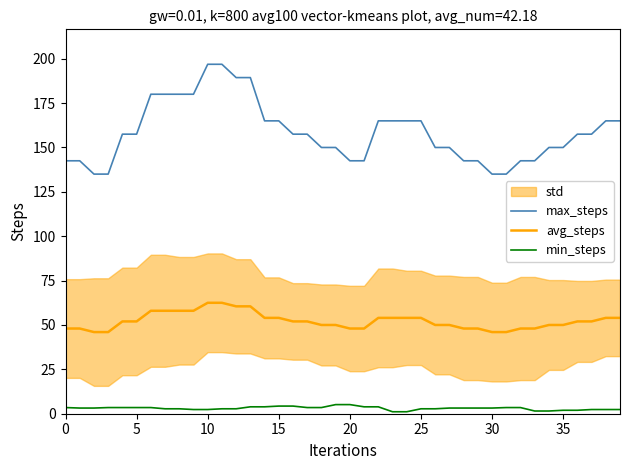

The value of min_steps at 24 is 1.1. True or false?

True